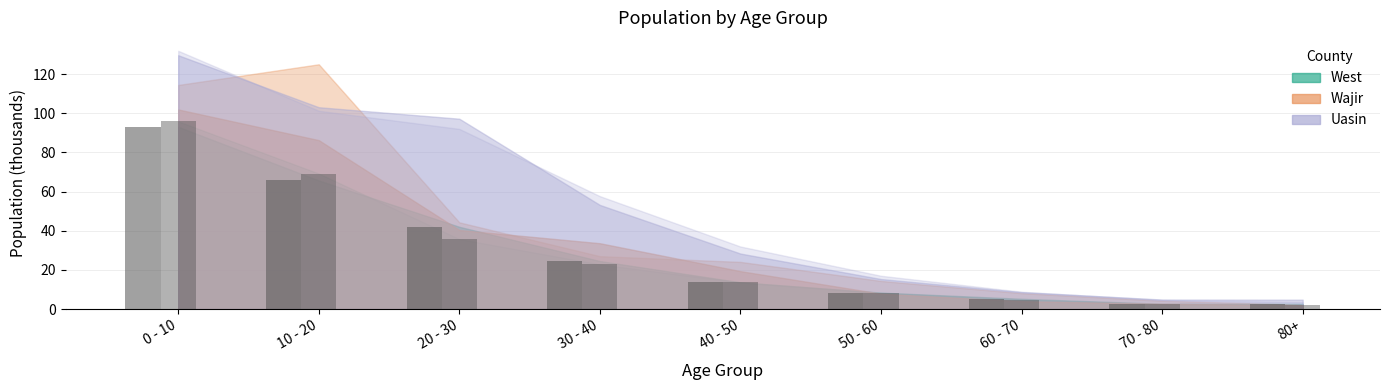

What is the minimum value shown in the chart?

2.0